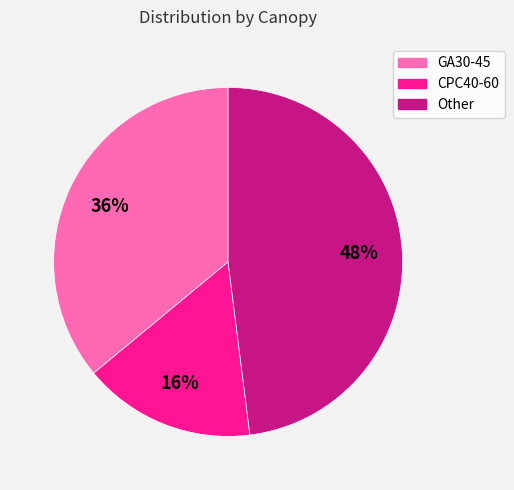

Count the number of slices in the pie.

3